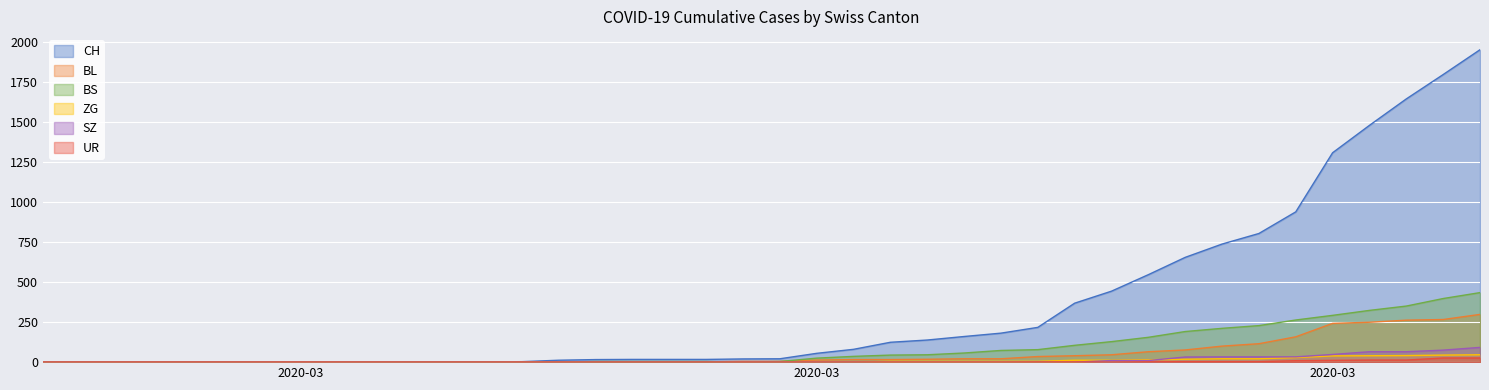

Which series has the largest total across all categories?

CH